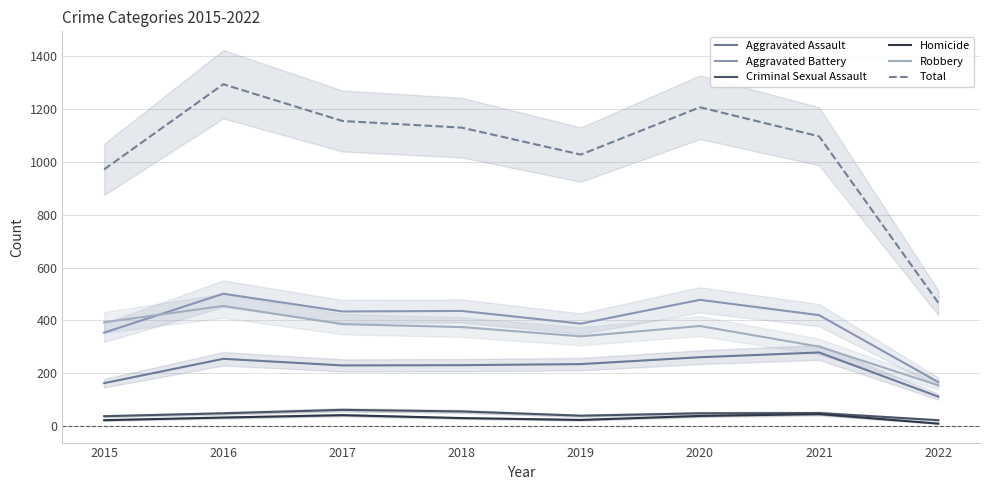

Does the chart have visible grid lines?

Yes